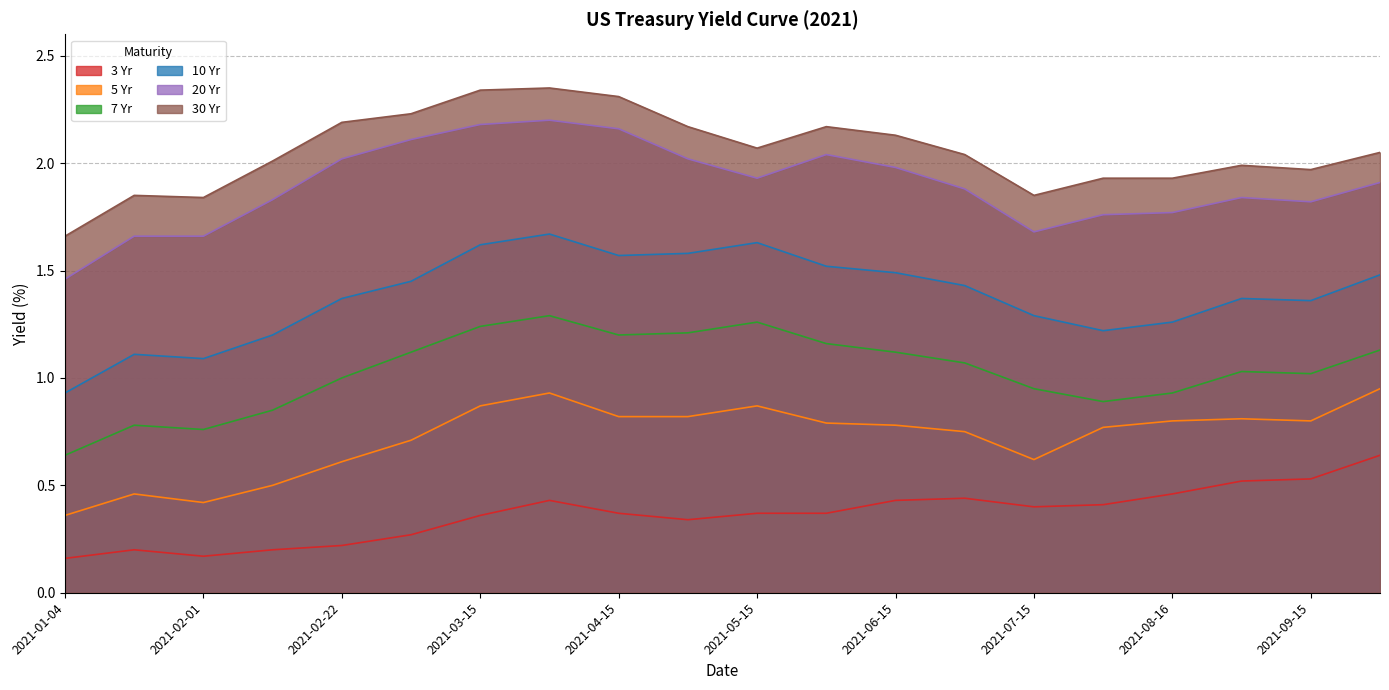

How many 3 Yr values are between 0 and 1?

20